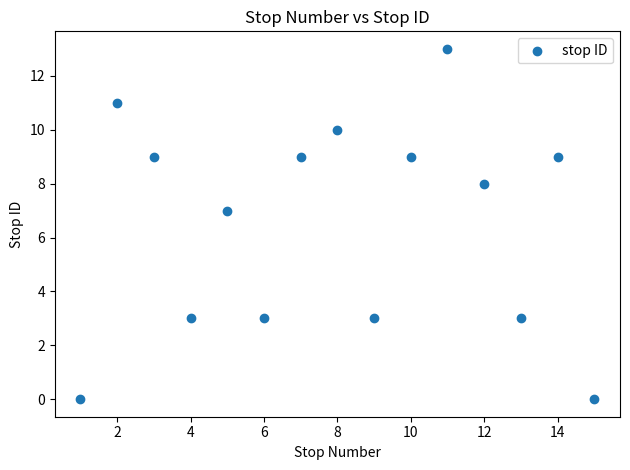

What Y value in the scatter plot is closest to 6?

7